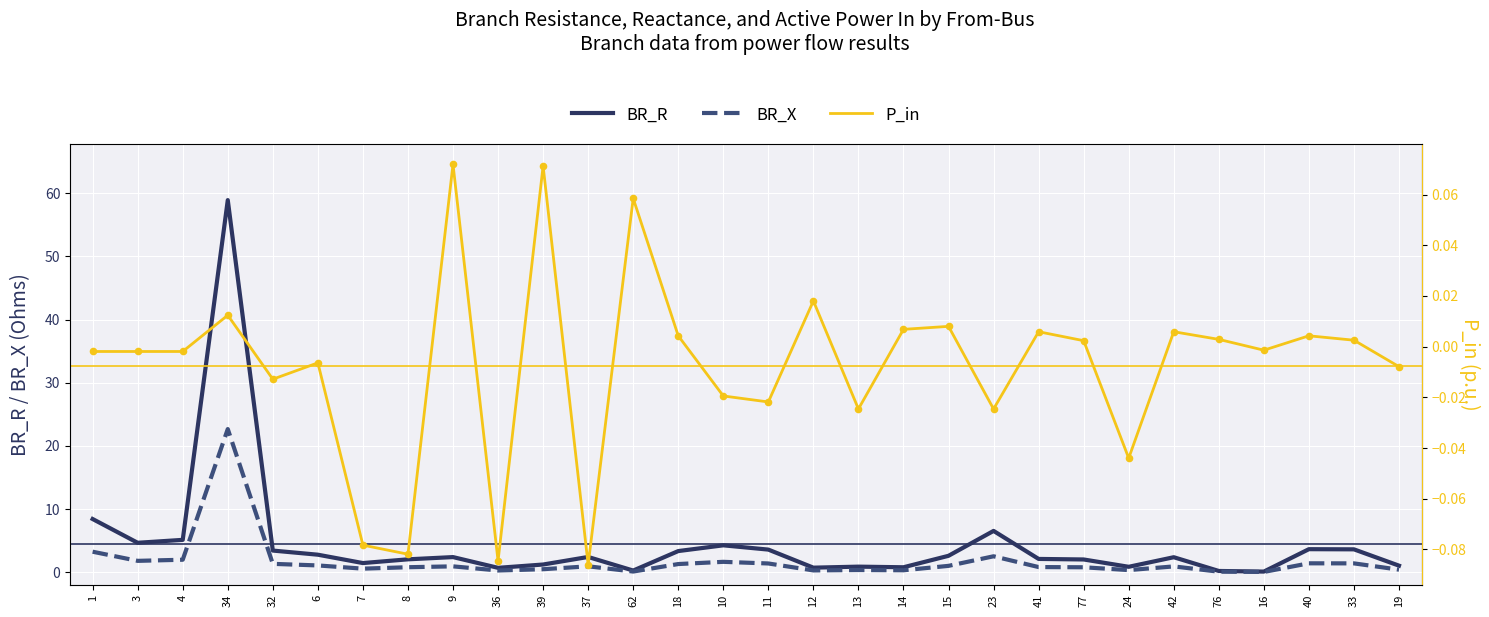

Which series reaches the minimum Y coordinate?

P_in